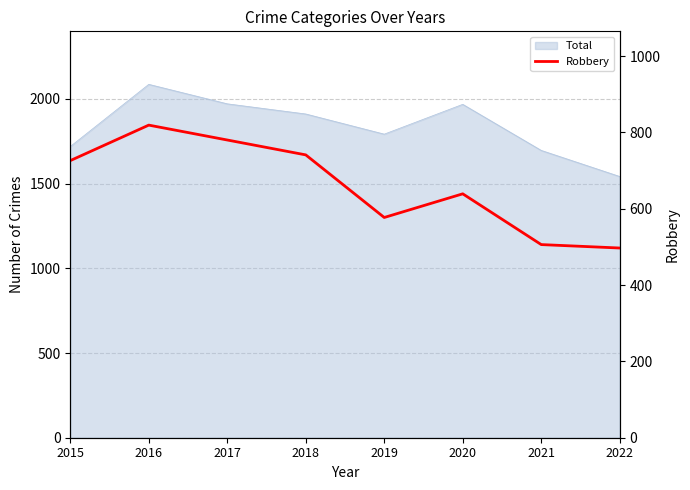

Where does the data first go above 726?

2016